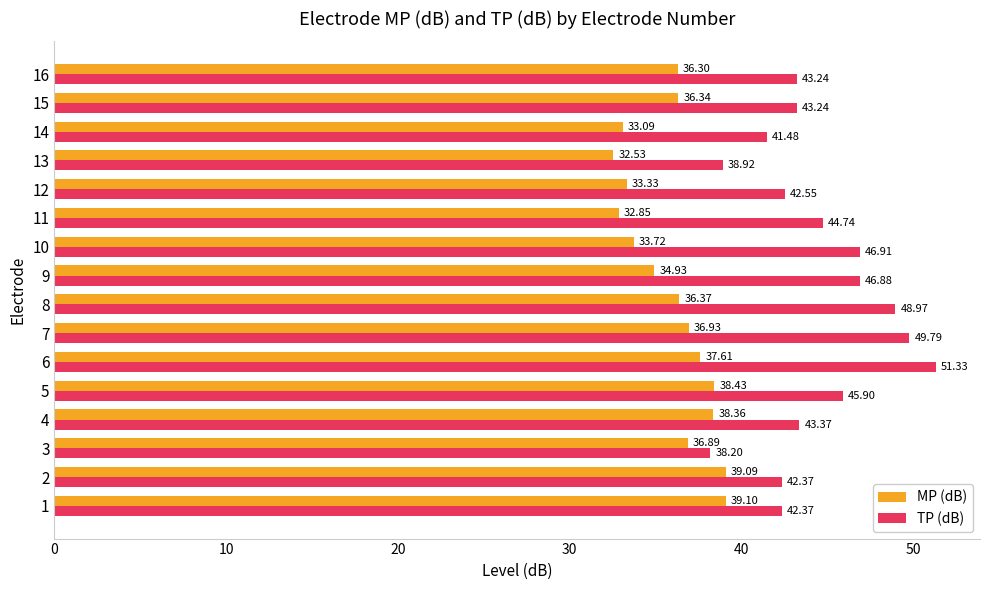

What is the sum of all MP (dB) values?

575.9